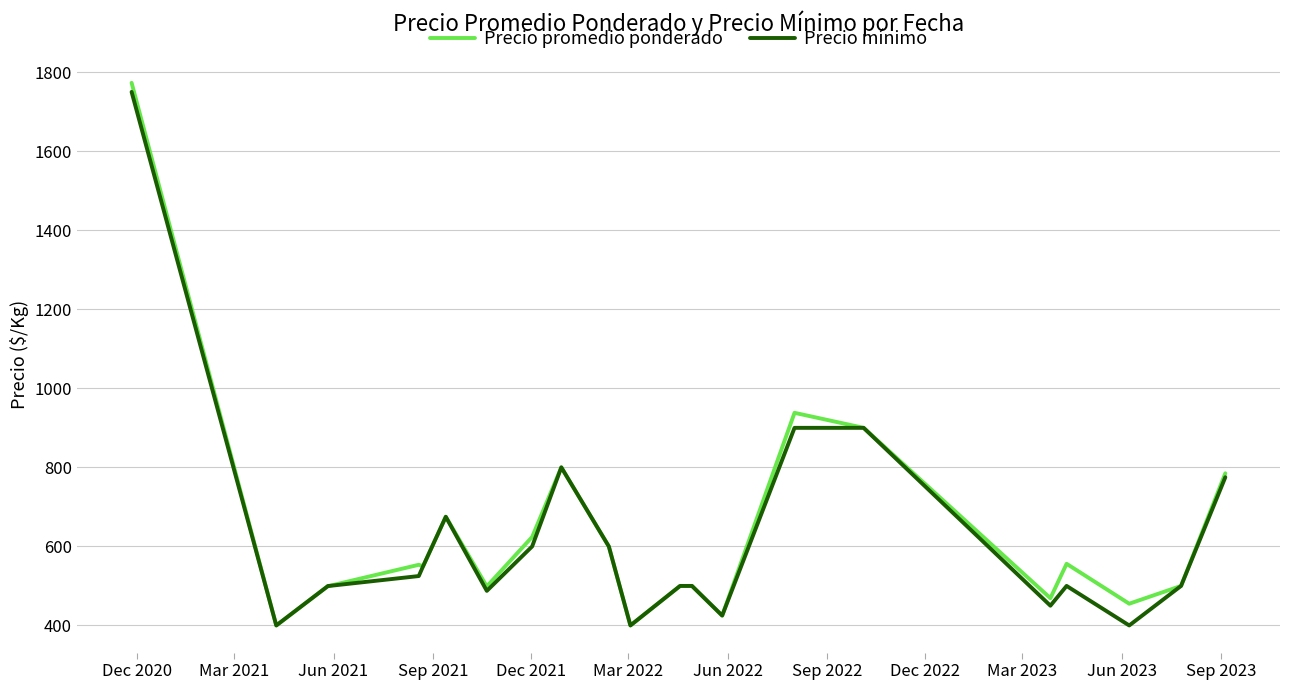

What is the greatest value displayed?

1773.0